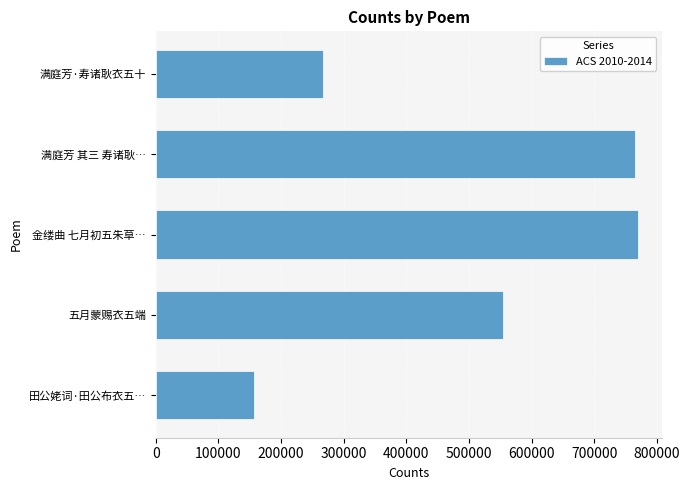

Reading bottom to top, transcribe all the data shown in this chart.

156307	553494	768821	764587	266476